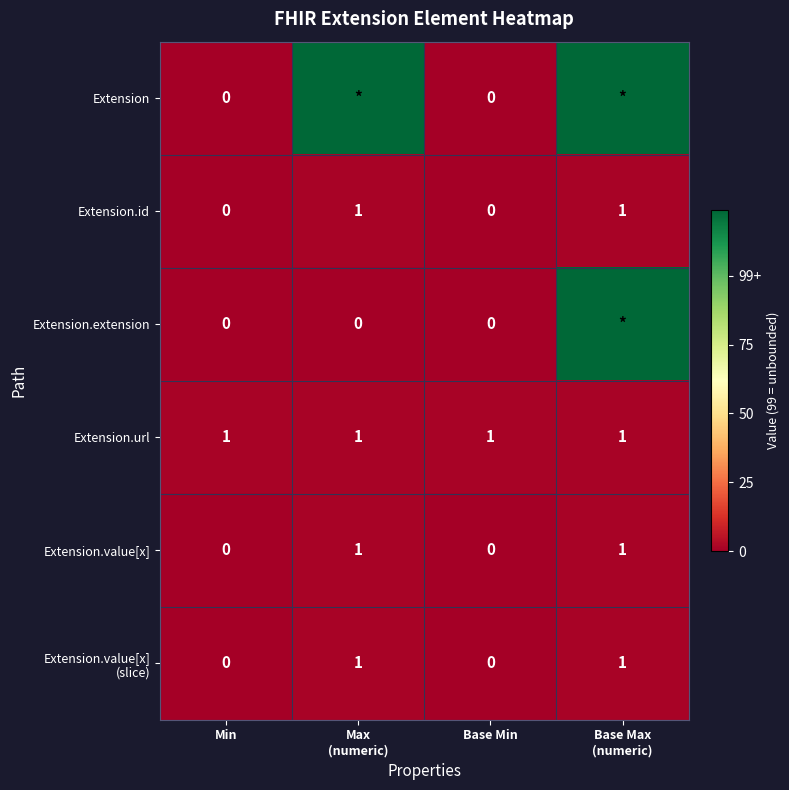

How many values in Extension.id are above zero?

2